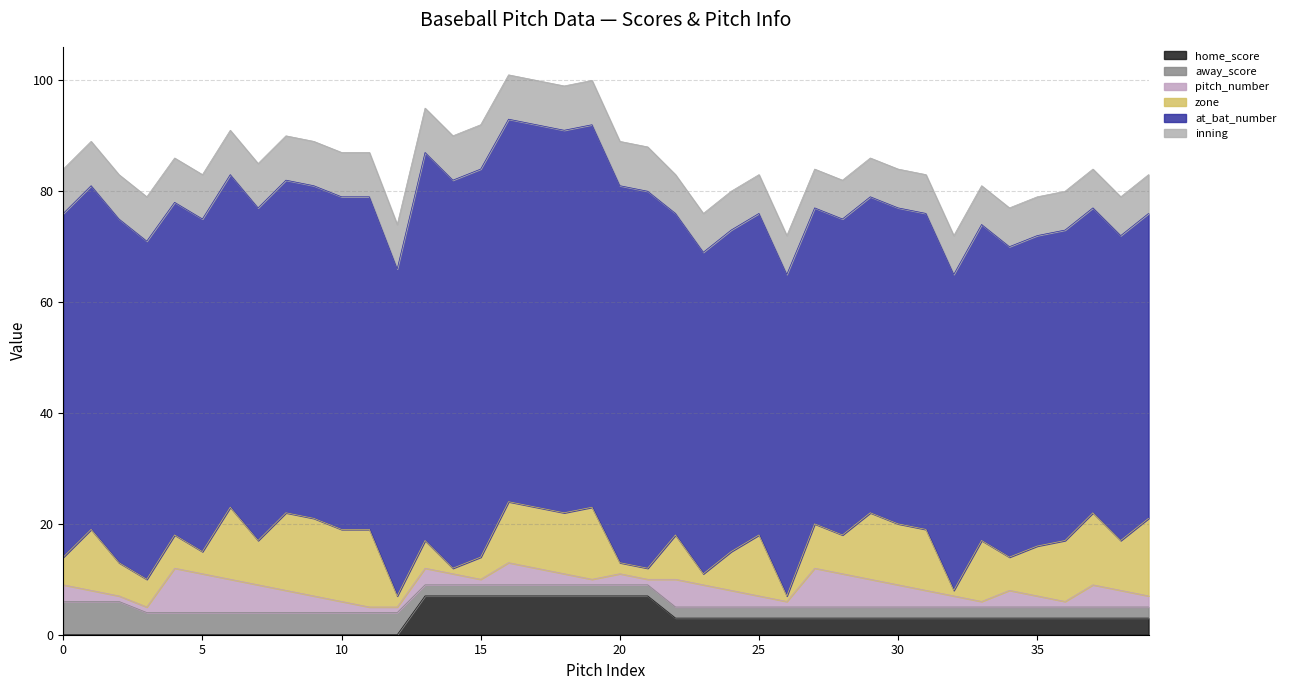

What is the difference between the maximum and minimum values in the inning series?

1